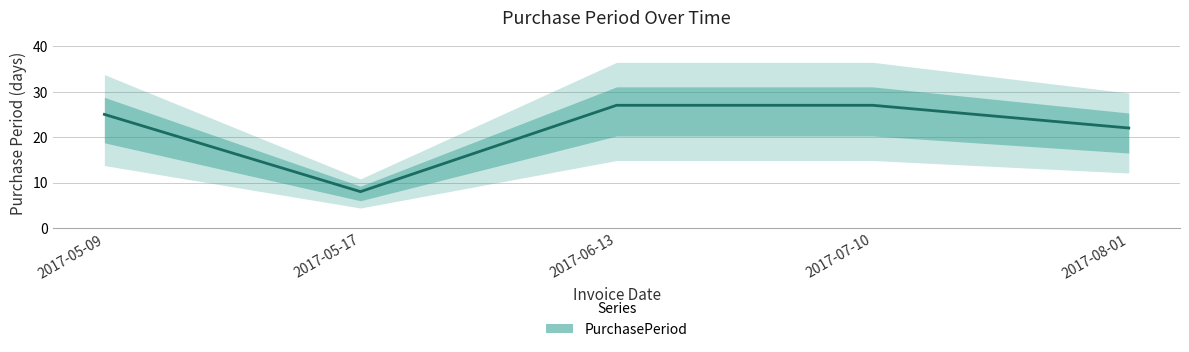

What is the change in value from 2017-07-10 to 2017-08-01?

-5